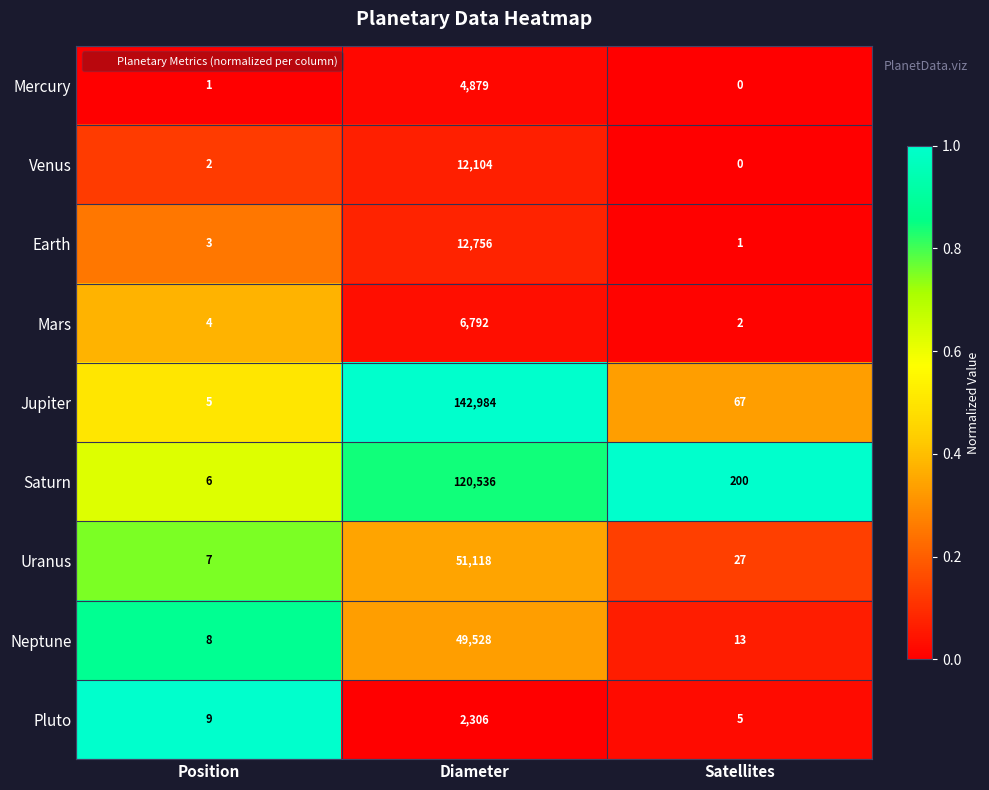

Read the Jupiter value at Position.

5